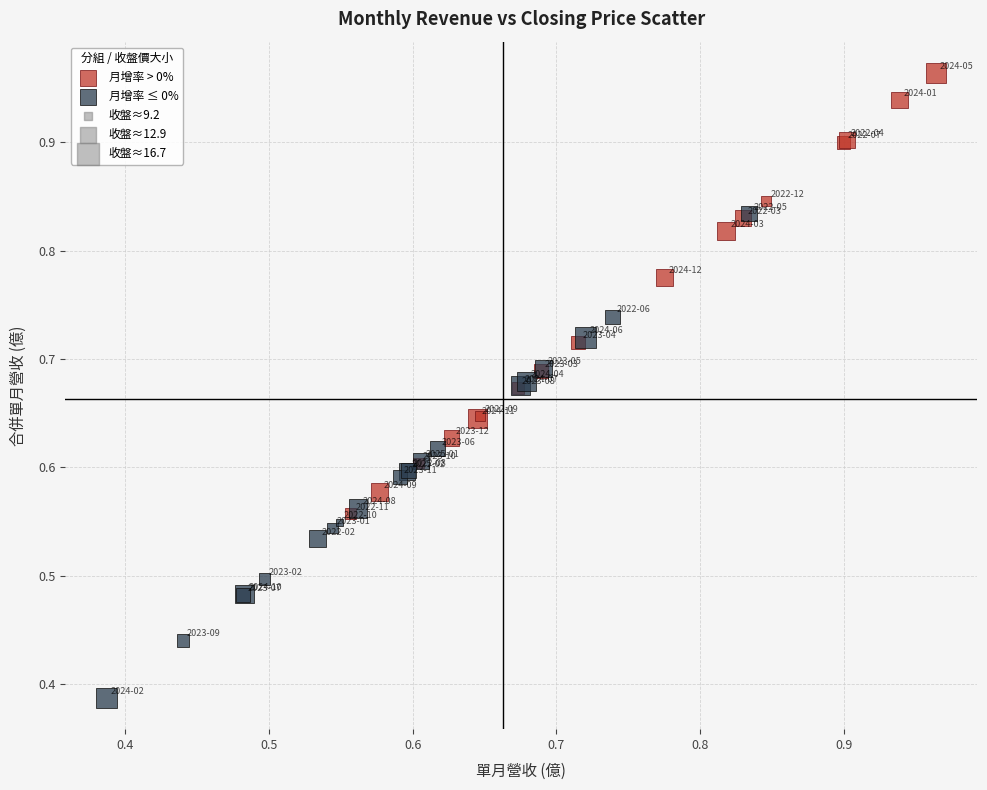

Which series contains the highest Y value?

月增率 > 0%